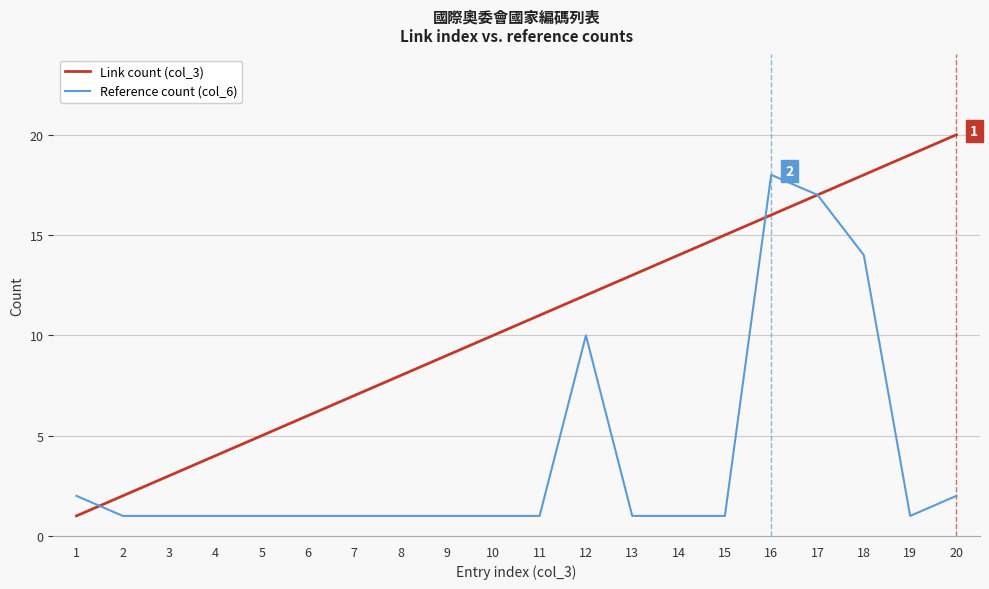

Which series has the widest spread of values?

Link count (col_3)